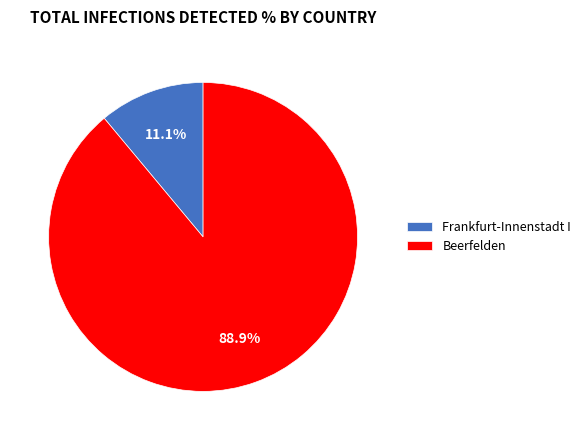

Which category accounts for the majority?

Beerfelden